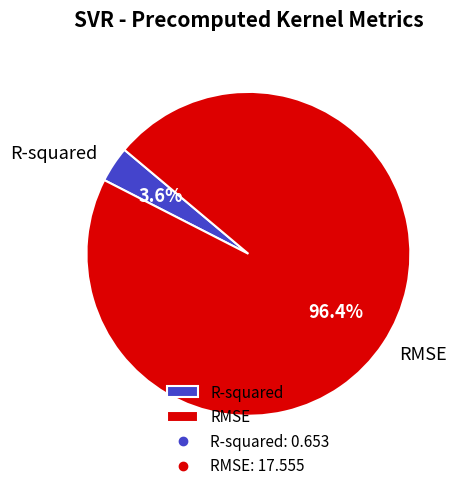

What percentage is the RMSE slice, to the nearest percent?

96%